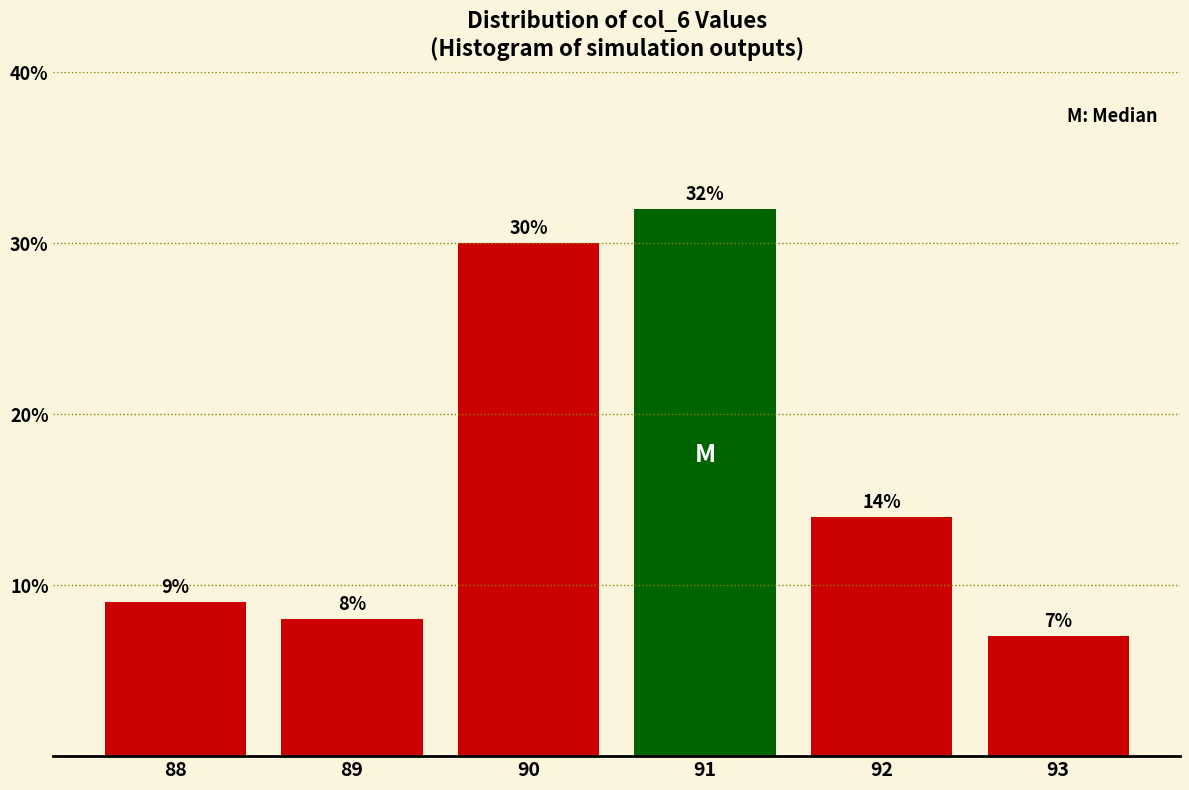

Reading left to right, list all the values displayed in this chart.

9.0	8.0	30.0	32.0	14.0	7.0